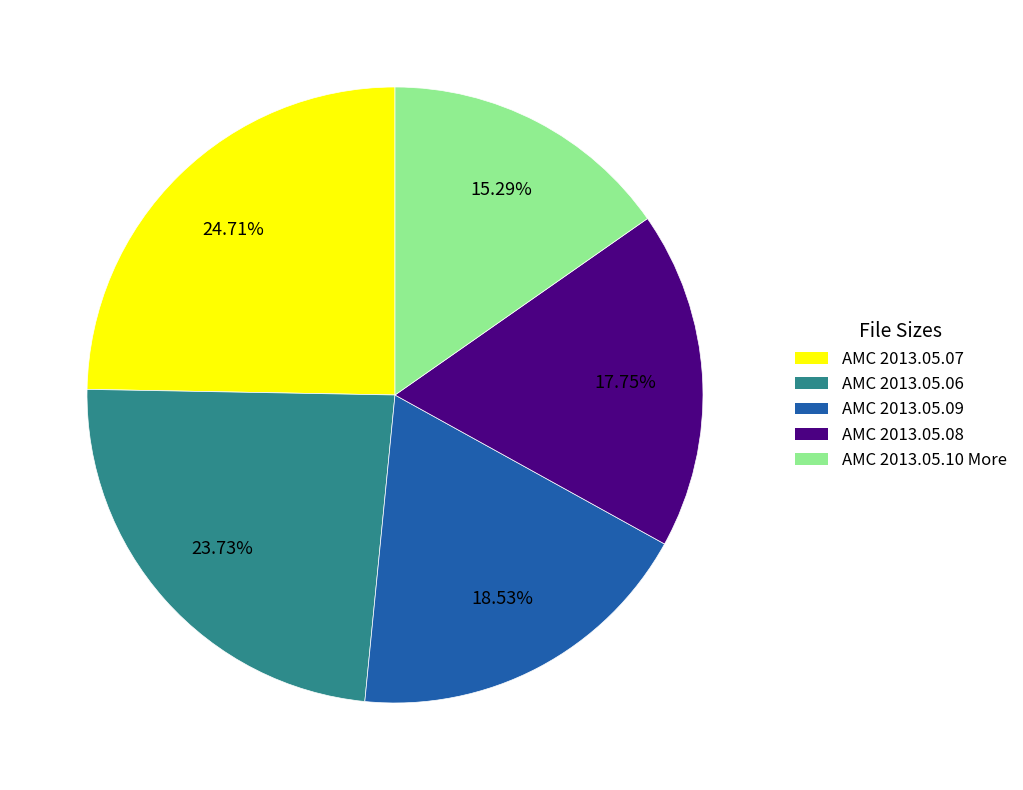

Does any single category account for the majority?

No